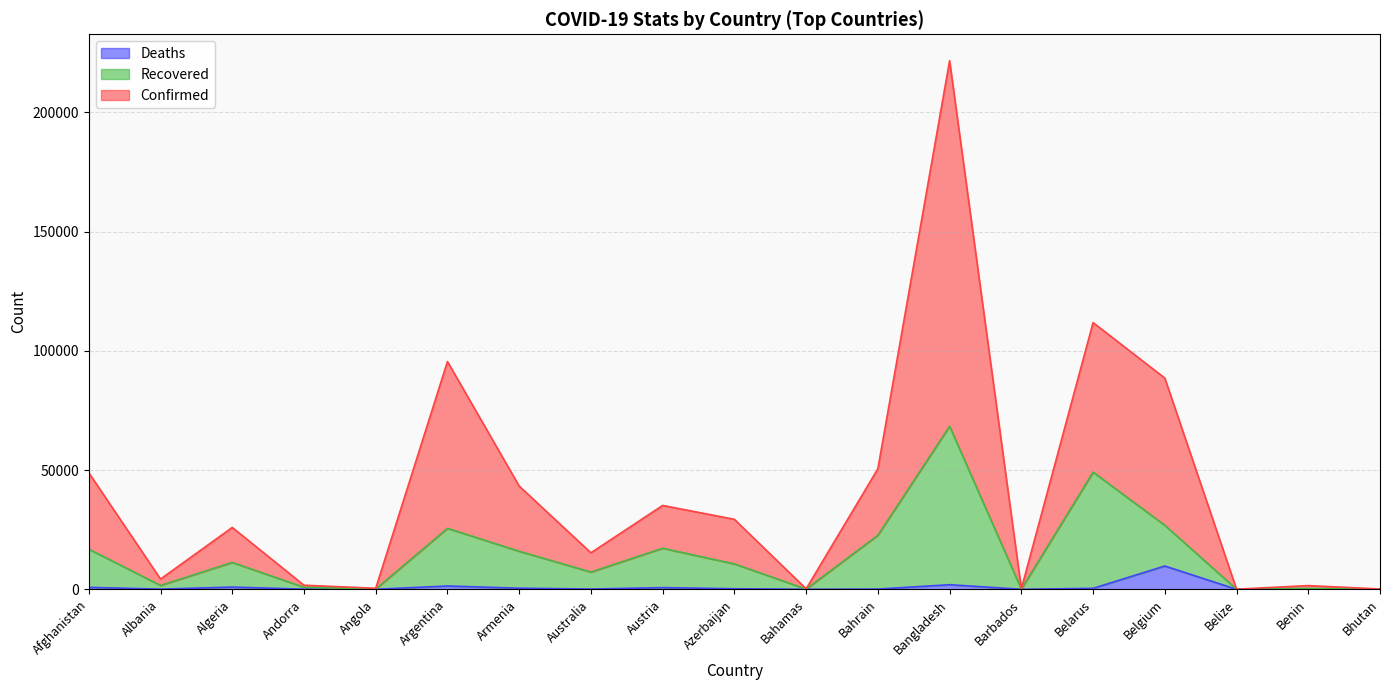

What position from the left is Benin?

18